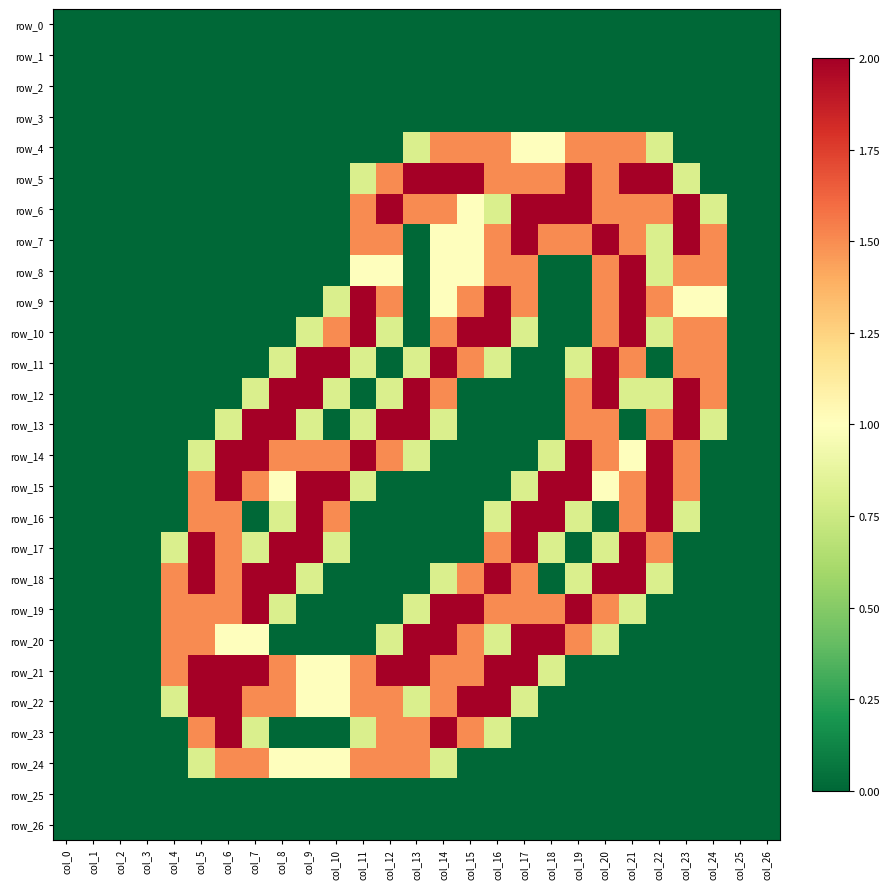

Between col_14 and col_20, which is larger?

col_14